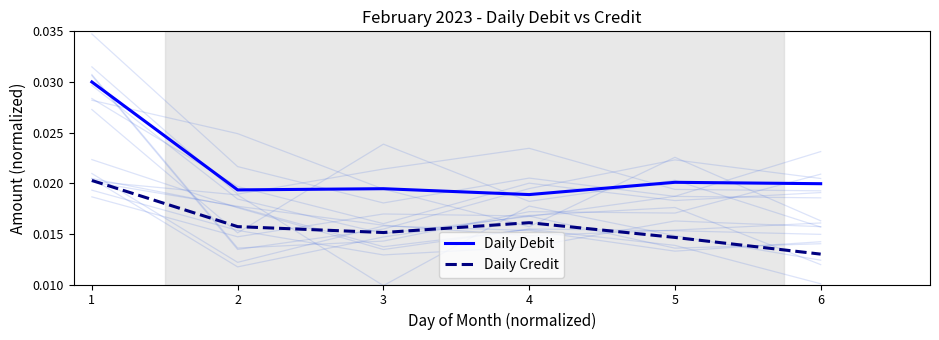

Which series has the largest range (max minus min)?

Daily Debit